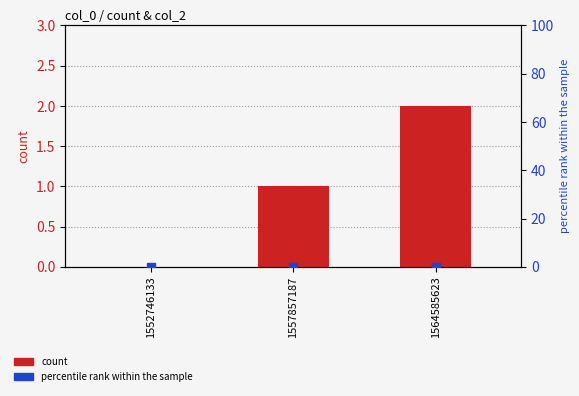

Which series contains the highest Y value?

count